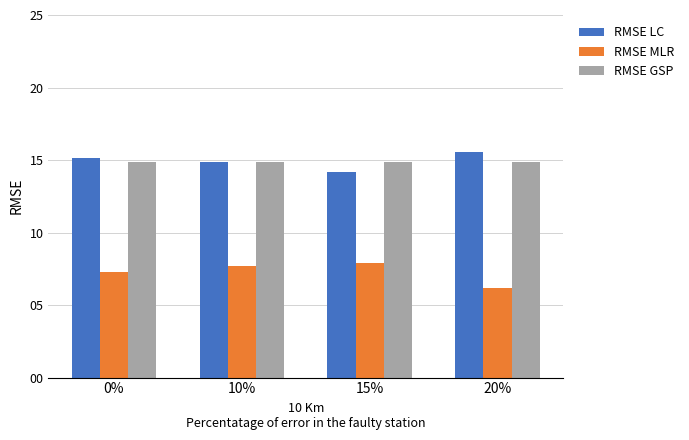

At how many categories does at least one series exceed 9?

4